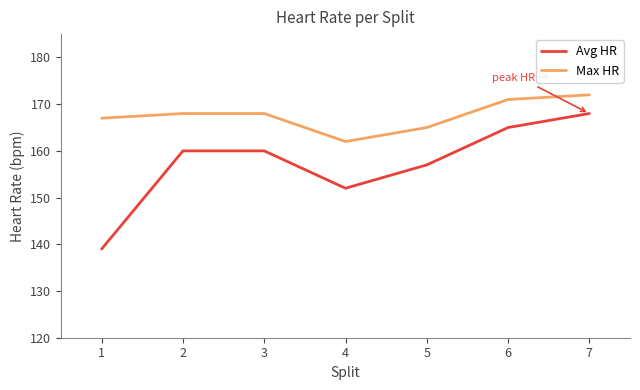

Reading left to right, transcribe all the data shown in this chart.

Avg HR: 139	160	160	152	157	165	168
Max HR: 167	168	168	162	165	171	172